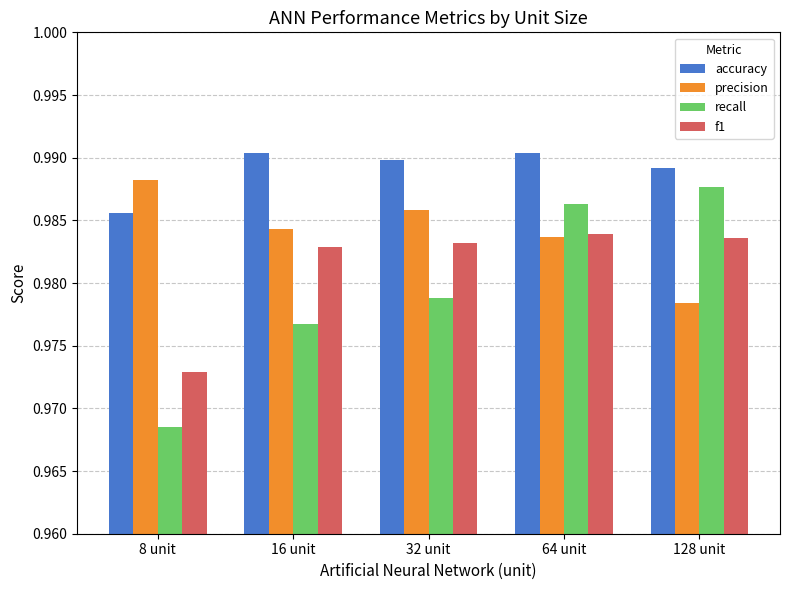

Where is precision nearest to the value 0?

128 unit